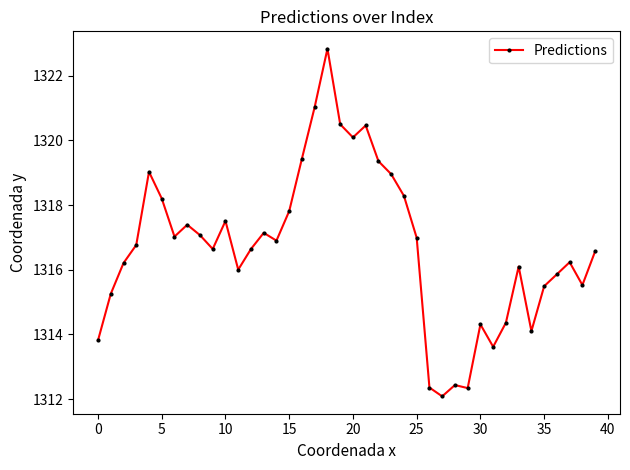

What is the sum of all values?

52668.7